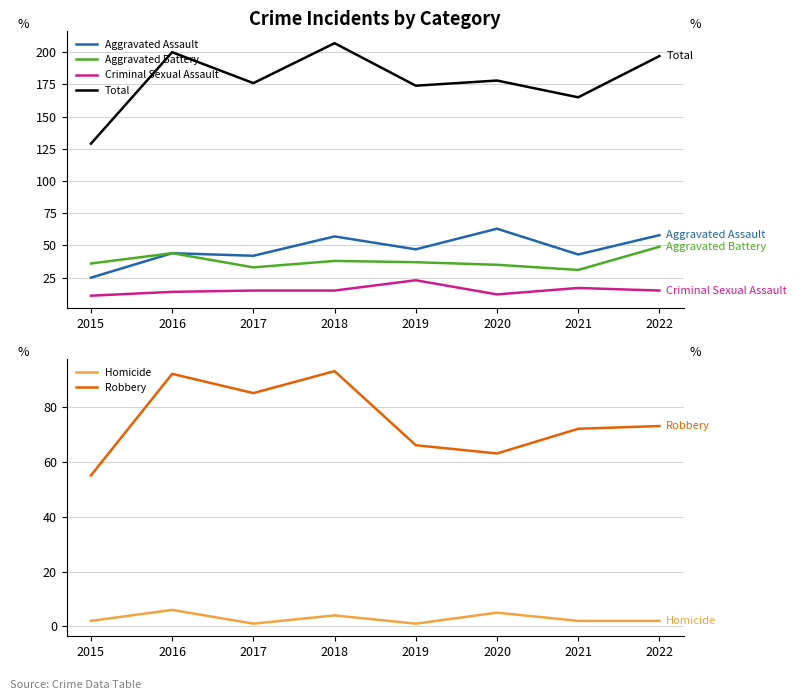

At 2020, list the series in order from smallest to largest.

Homicide, Criminal Sexual Assault, Aggravated Battery, Aggravated Assault, Robbery, Total